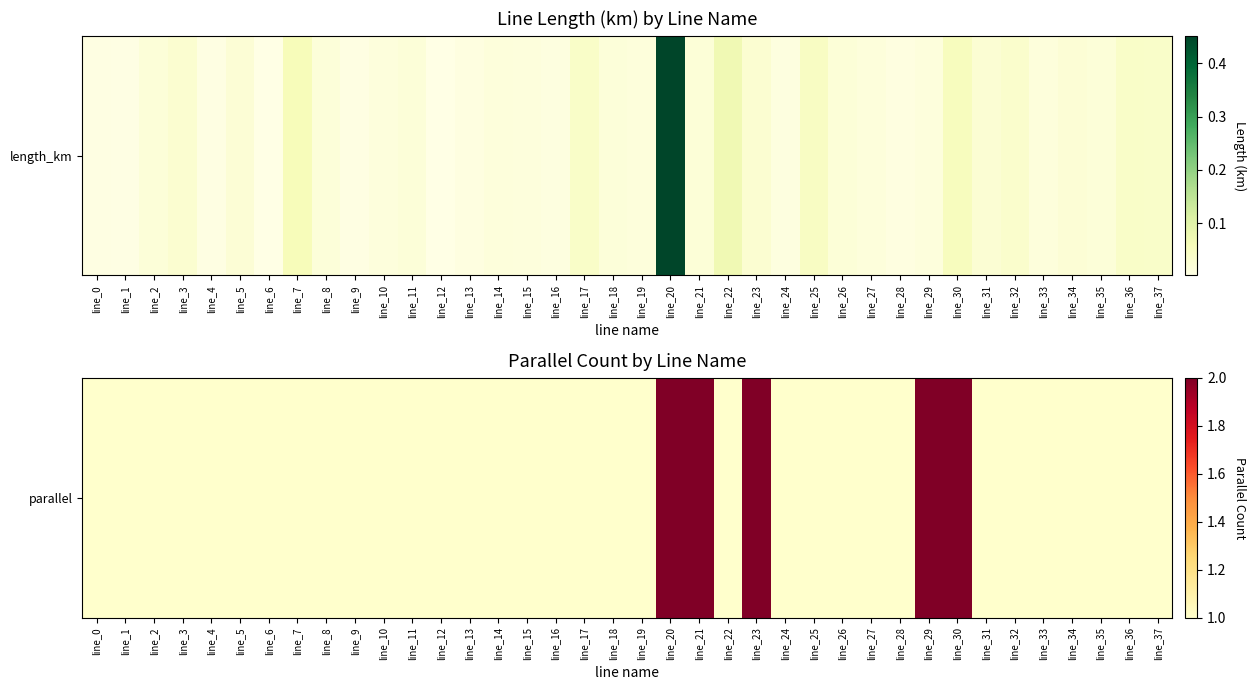

Reading left to right, list all the values displayed in this chart.

line_0=1	line_1=1	line_2=1	line_3=1	line_4=1	line_5=1	line_6=1	line_7=1	line_8=1	line_9=1	line_10=1	line_11=1	line_12=1	line_13=1	line_14=1	line_15=1	line_16=1	line_17=1	line_18=1	line_19=1	line_20=2	line_21=2	line_22=1	line_23=2	line_24=1	line_25=1	line_26=1	line_27=1	line_28=1	line_29=2	line_30=2	line_31=1	line_32=1	line_33=1	line_34=1	line_35=1	line_36=1	line_37=1